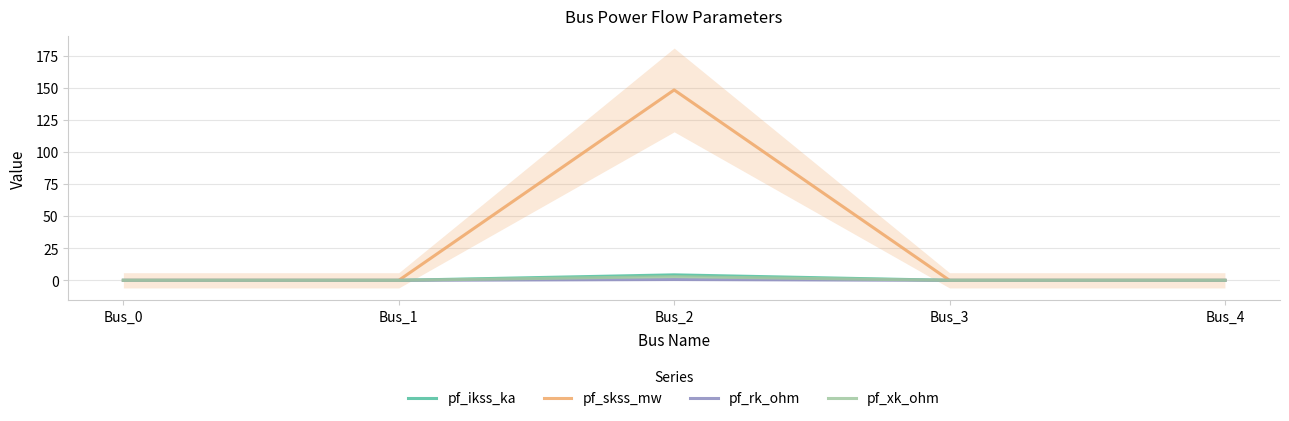

True or false: pf_skss_mw and pf_xk_ohm cross at least once.

False